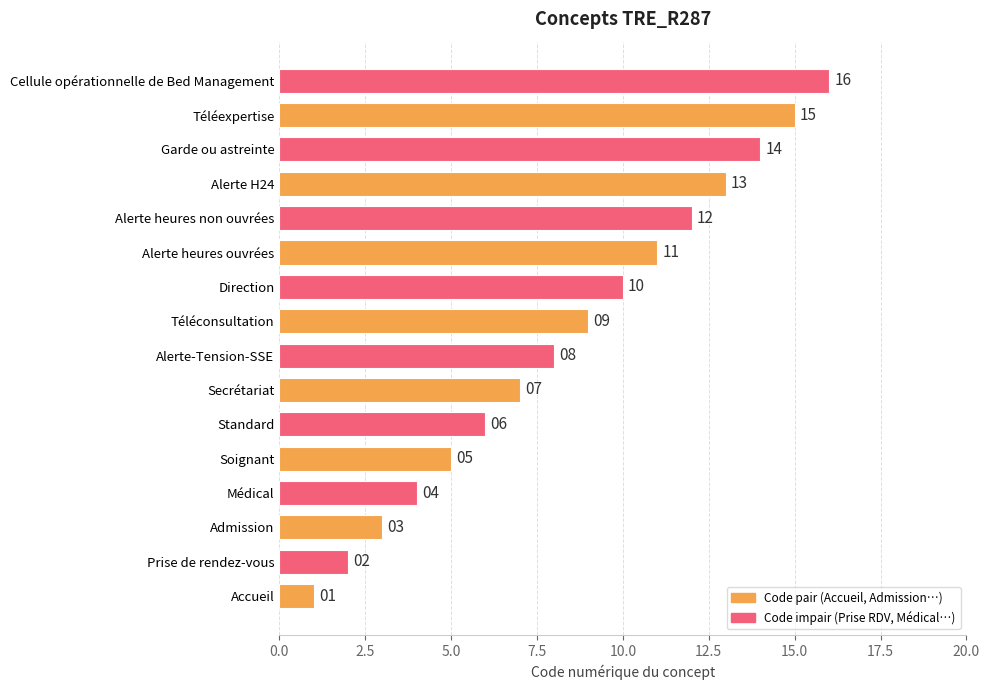

Where is the data nearest to the value 8?

Alerte-Tension-SSE